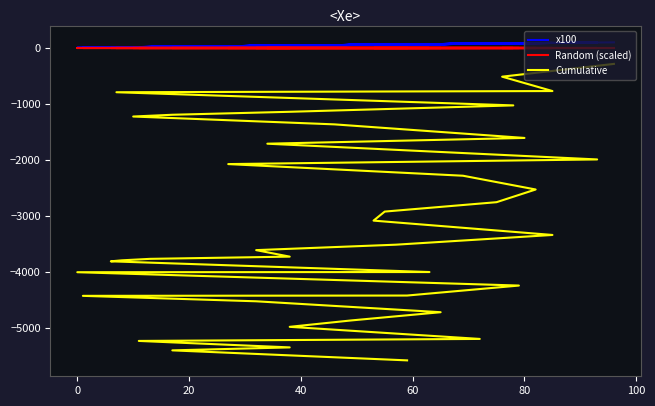

Reading left to right, transcribe all the data shown in this chart.

x100: 96.3	76.1	85.6	7.0	78.4	38.1	17.7	10.5	46.8	80.8	34.3	93.8	27.6	69.4	82.0	75.6	55.9	53.9	85.4	57.9	32.4	38.8	13.3	8.7	6.0	63.8	1.0	79.5	59.5	1.8	32.4	65.0	49.0	38.1	72.1	11.9	38.5	17.6	59.7
Random (scaled): 0.5	0.5	0.5	0.5	0.5	0.5	0.5	0.5	0.5	0.5	0.5	0.5	0.5	0.5	0.5	0.5	0.5	0.5	0.5	0.5	0.5	0.5	0.5	0.5	0.5	0.5	0.5	0.5	0.5	0.5	0.5	0.5	0.5	0.5	0.5	0.5	0.5	0.5	0.5
Cumulative: -288.9	-517.1	-774.0	-795.1	-1030.3	-1144.6	-1197.7	-1229.1	-1369.4	-1611.8	-1714.8	-1996.2	-2079.1	-2287.2	-2533.2	-2760.0	-2927.7	-3089.3	-3345.5	-3519.3	-3616.5	-3732.8	-3772.6	-3798.7	-3816.7	-4008.2	-4011.2	-4249.7	-4428.1	-4433.6	-4530.9	-4726.0	-4873.1	-4987.2	-5203.4	-5239.2	-5354.8	-5407.7	-5586.7